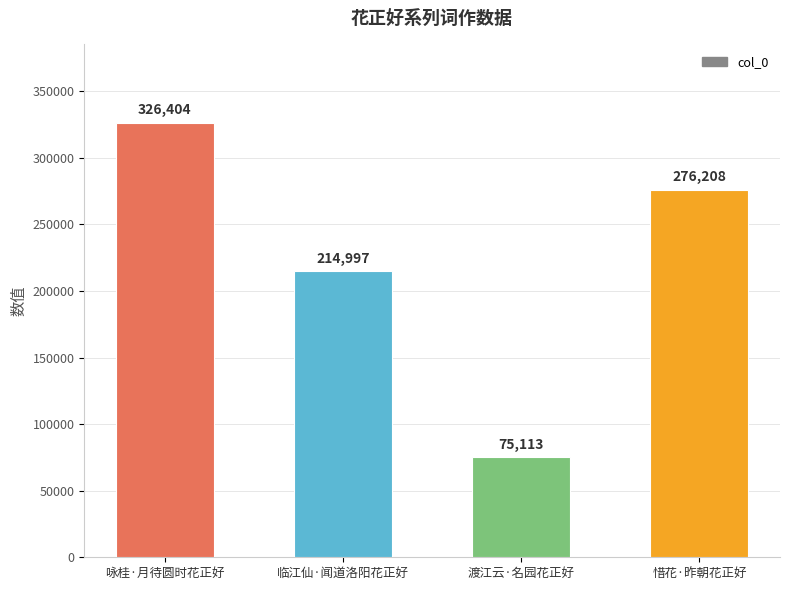

What is the value of the 3rd bar from the left?

75113